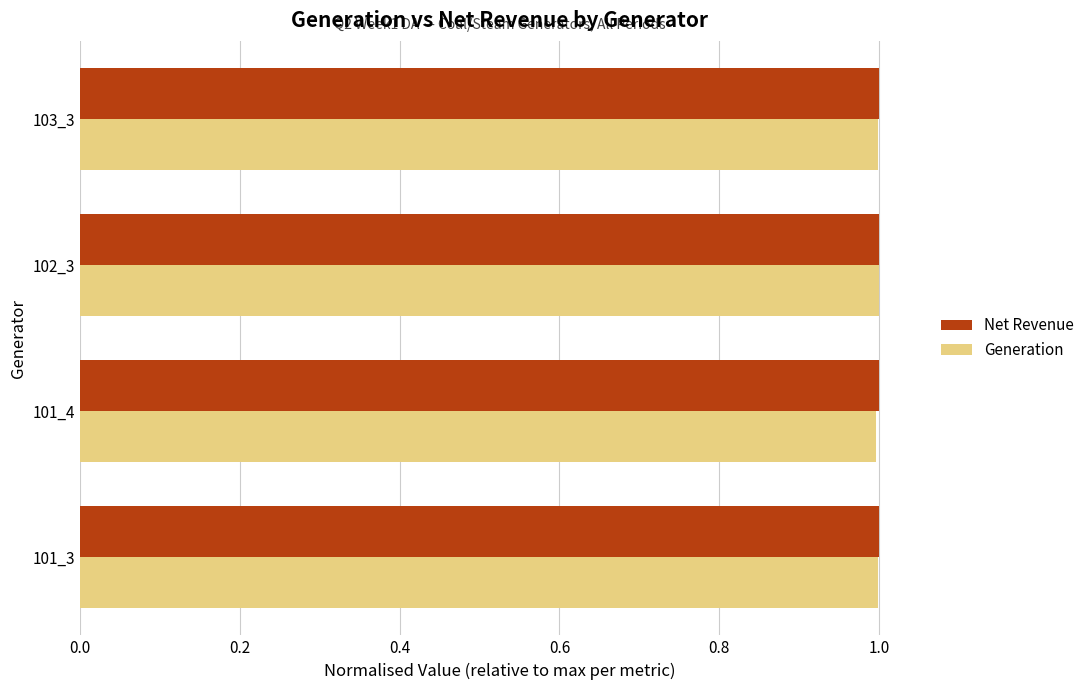

What is the average value of the Net Revenue series?

1.0